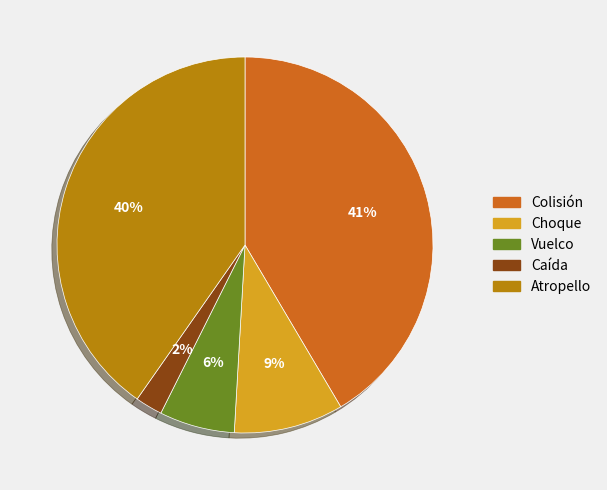

Rank the categories by value from highest to lowest.

Colisión, Atropello, Choque, Vuelco, Caída